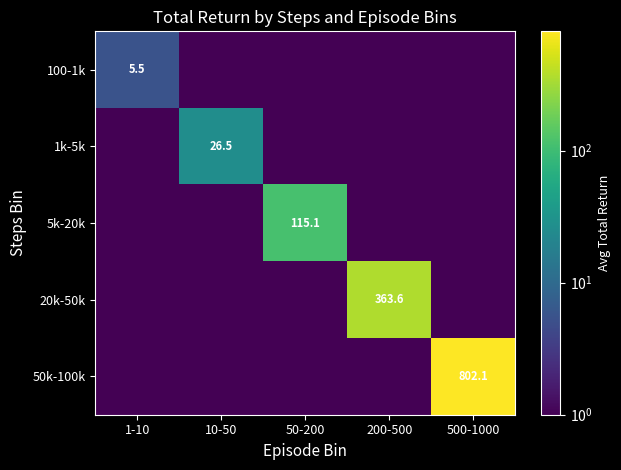

True or false: 20k-50k has a value of 363.6 at 200-500.

True